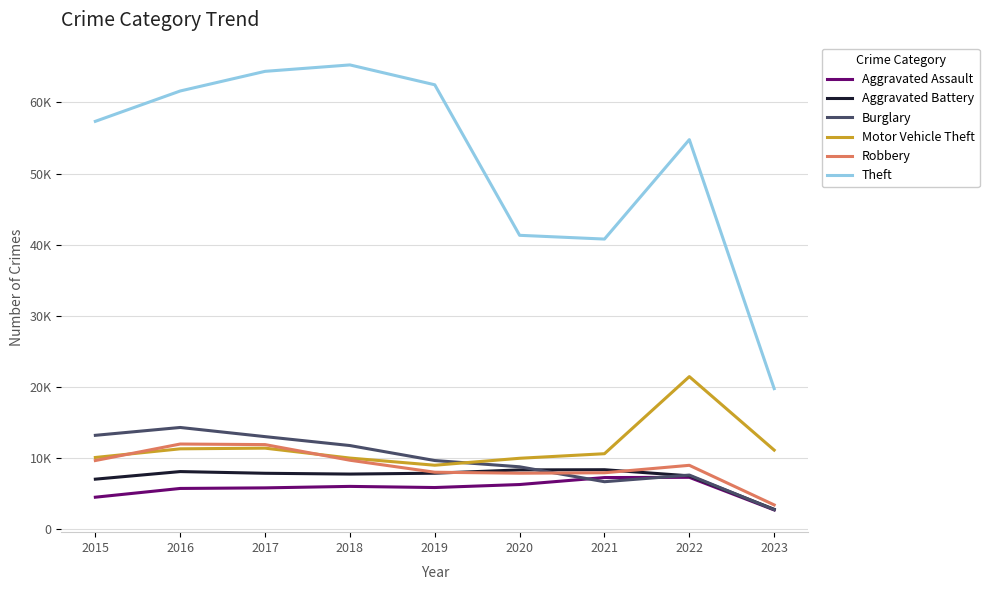

True or false: Burglary has a value of 4220 at 2020.

False